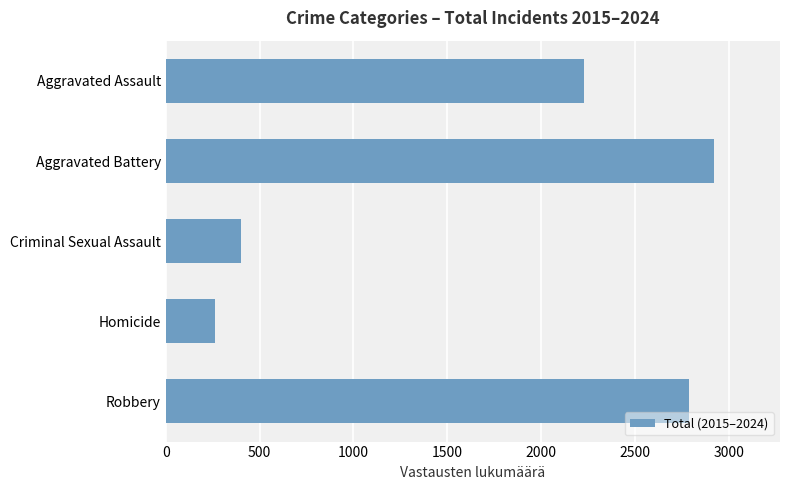

At which category does the chart reach its peak across all series?

Aggravated Battery